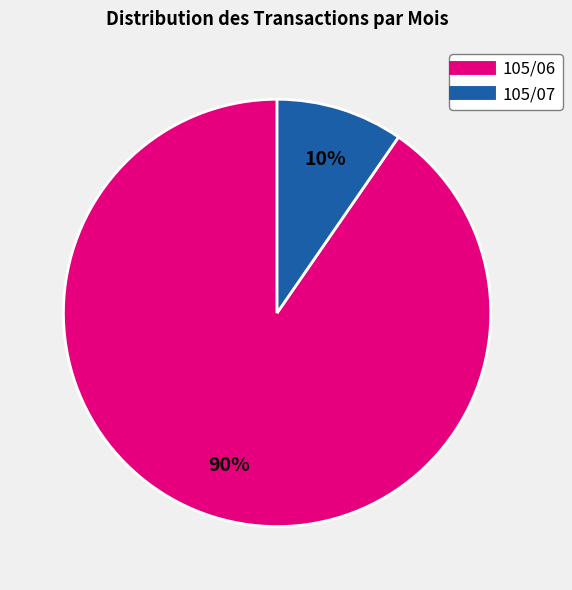

Is there a majority slice in this chart?

Yes